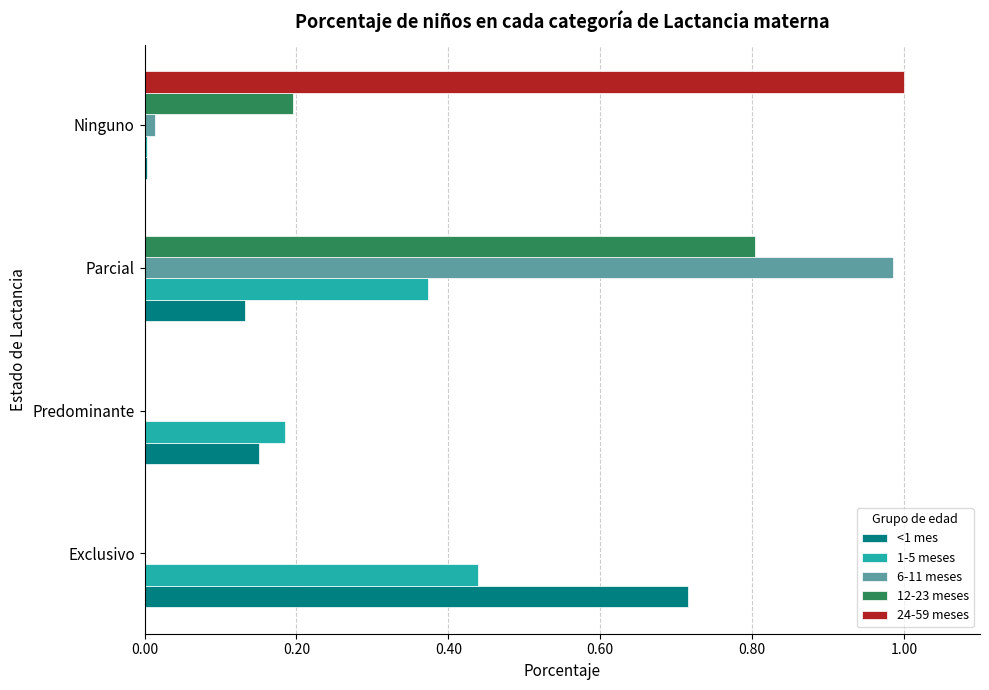

What is the sum of the <1 mes values at Exclusivo and Parcial?

0.8